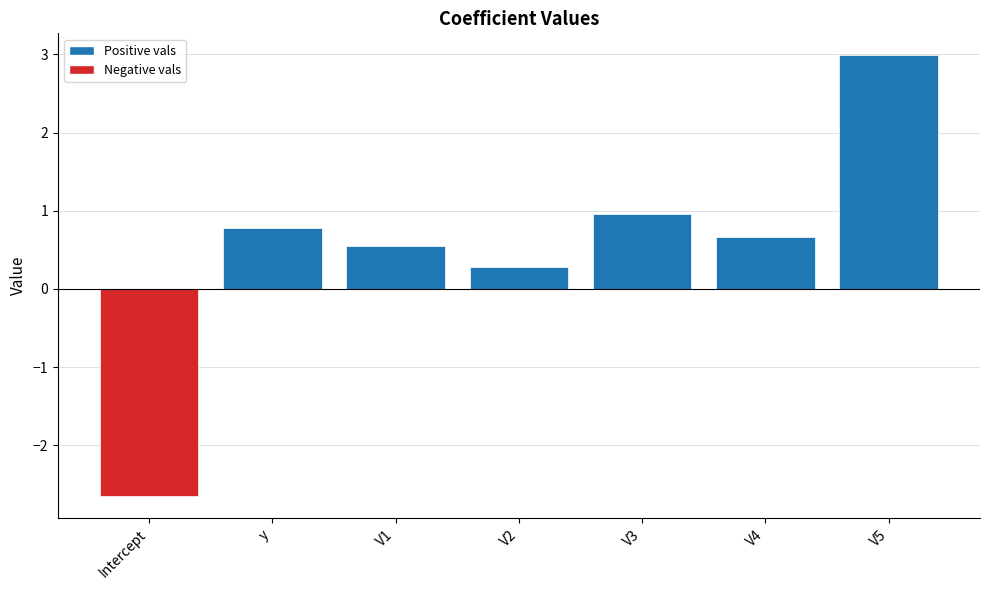

Reading right to left, what are all the values shown in this chart?

3.0	0.7	1.0	0.3	0.6	0.8	-2.7